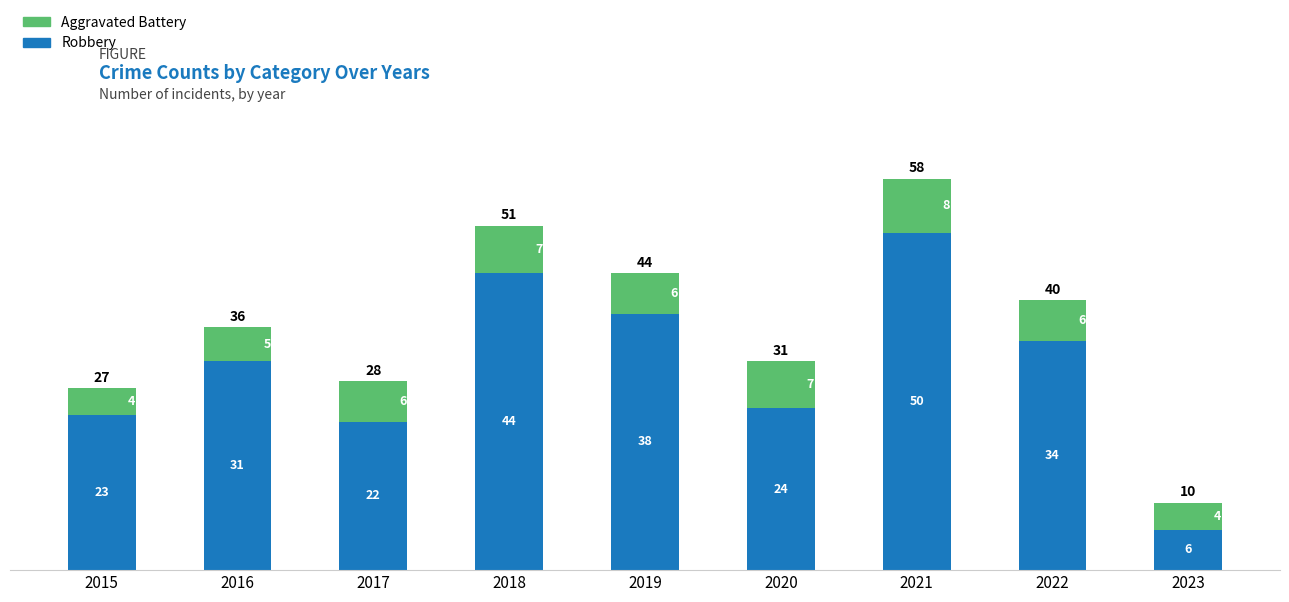

Does the chart contain any negative values?

No